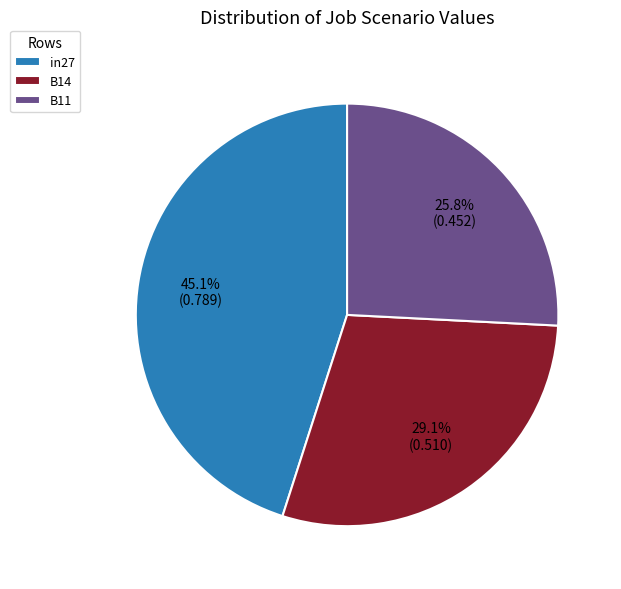

To the nearest percent, what is the difference between the largest and smallest slice percentages?

19%